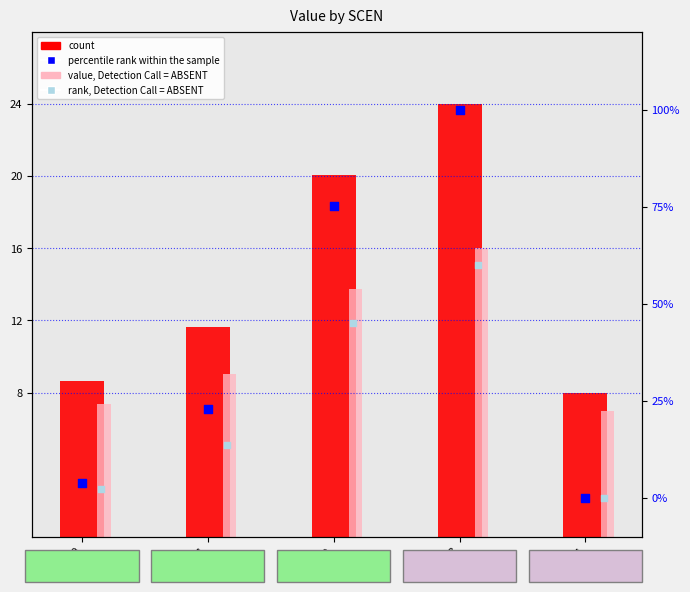

Is the value of rank, Detection Call = ABSENT at SCEN 0 greater than the value of percentile rank within the sample at SCEN 2?

No